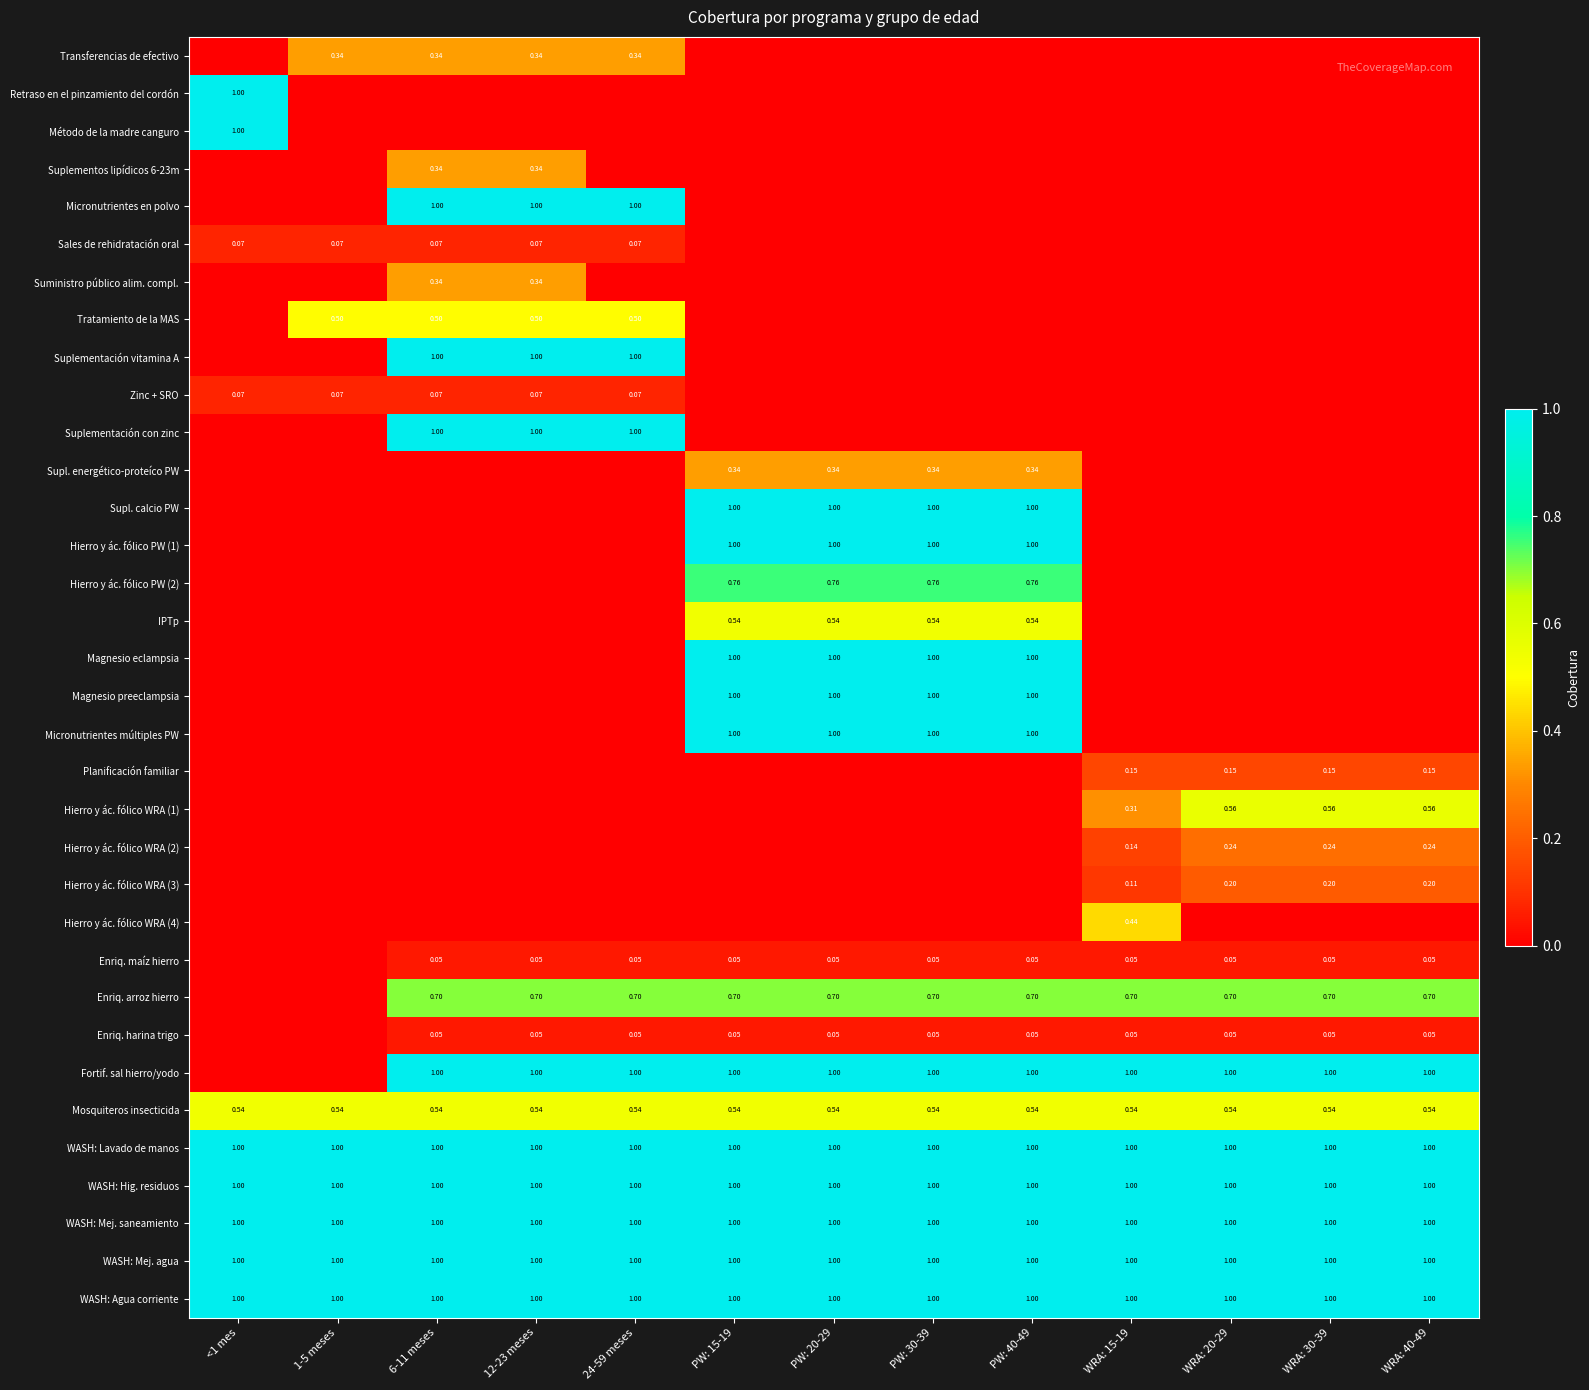

At which label is Micronutrientes múltiples PW closest to 0?

<1 mes